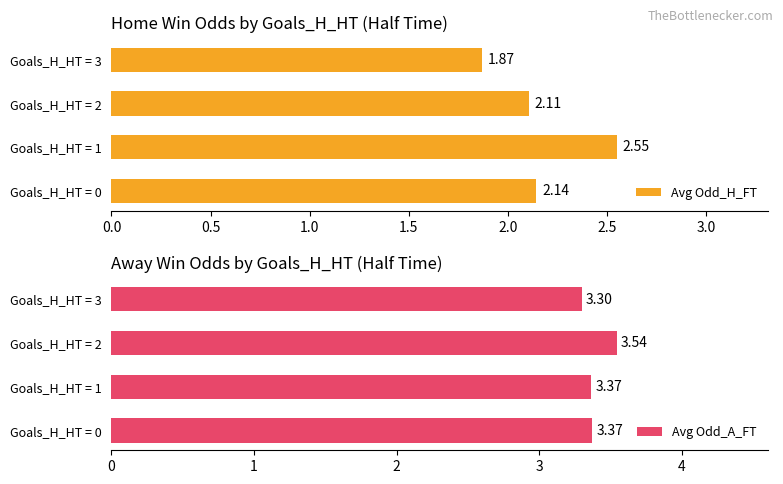

Are the bars grouped side by side (vs. stacked)?

Yes